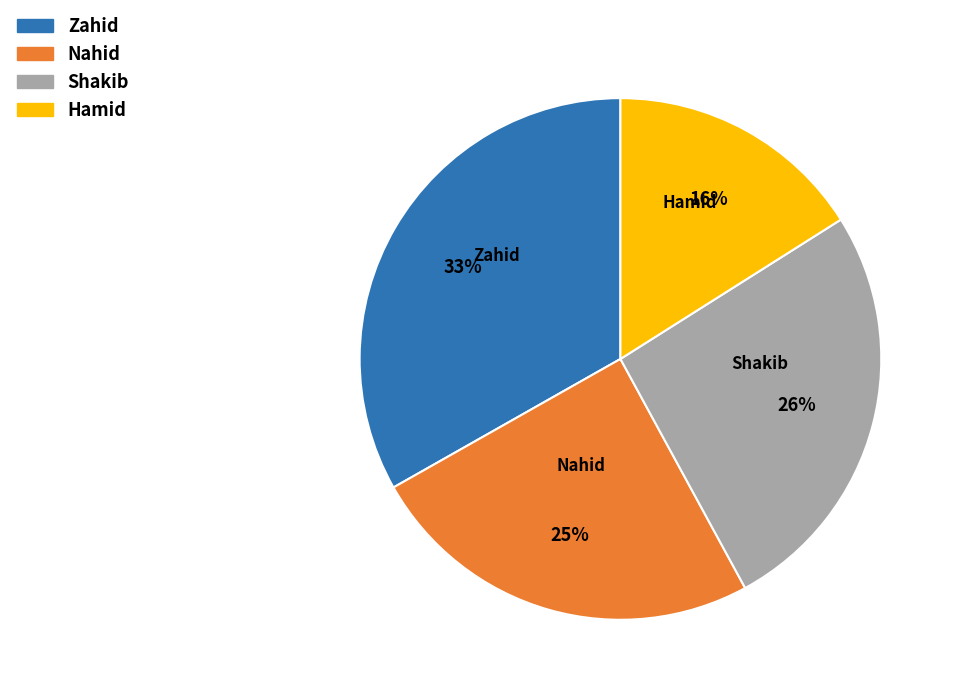

Which slice is the smallest?

Hamid